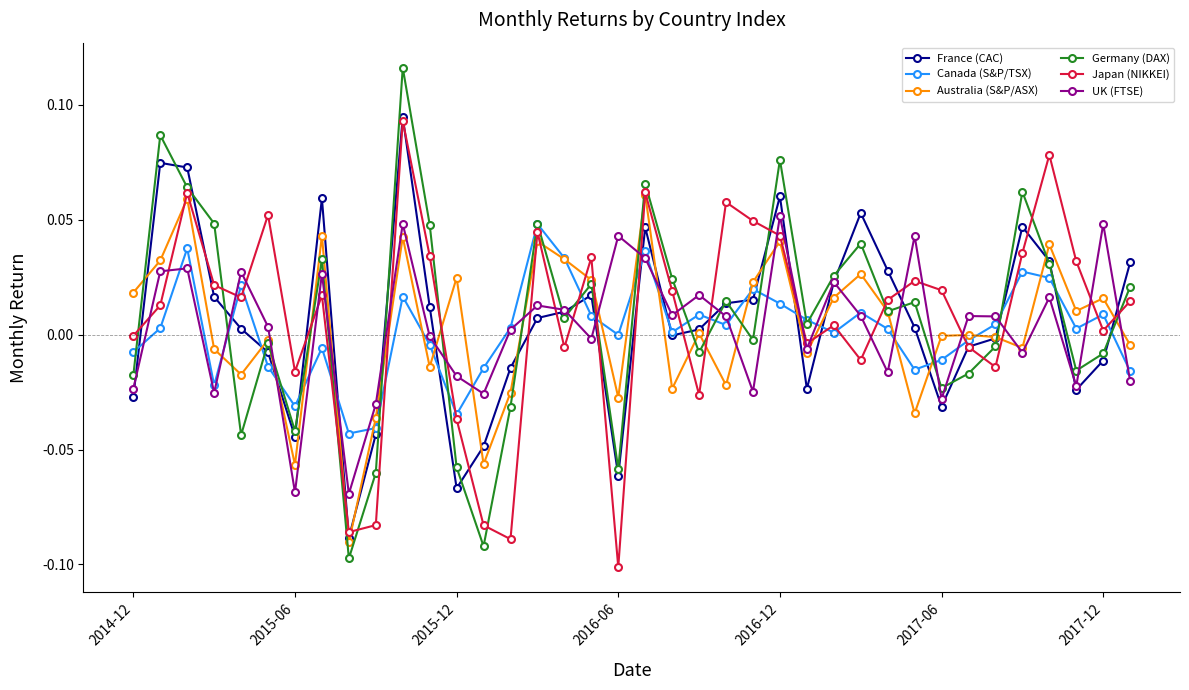

True or false: France (CAC) has more than 1 interior local peaks.

True